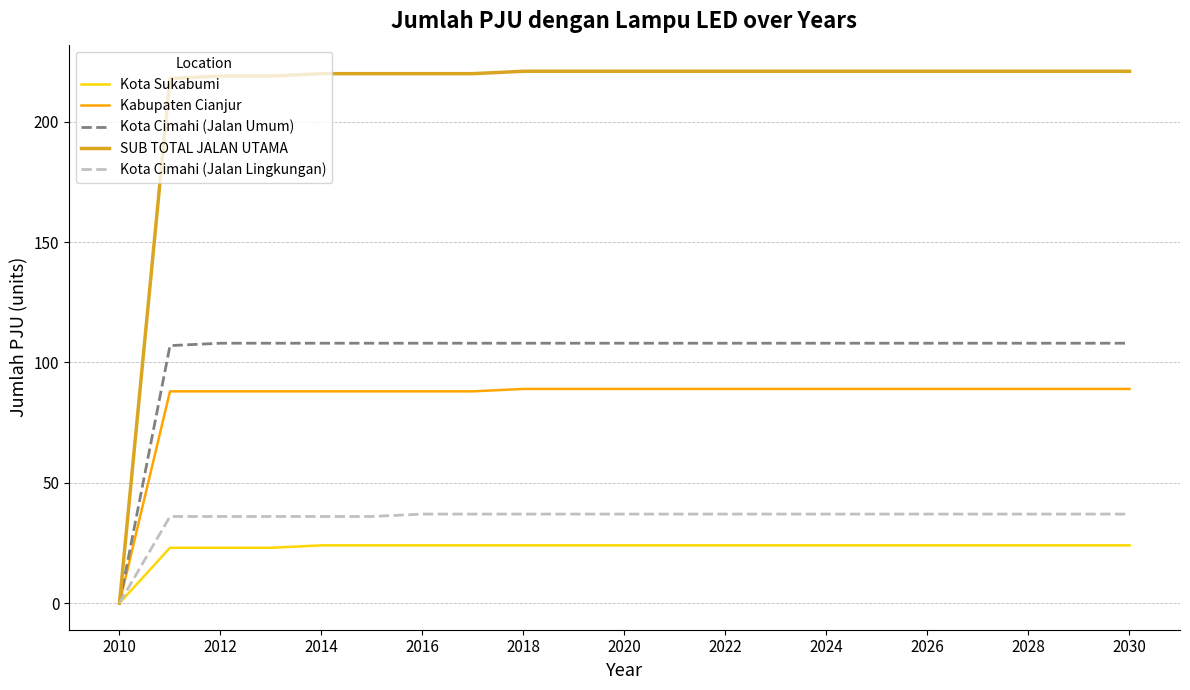

How many series are shown in this chart?

5